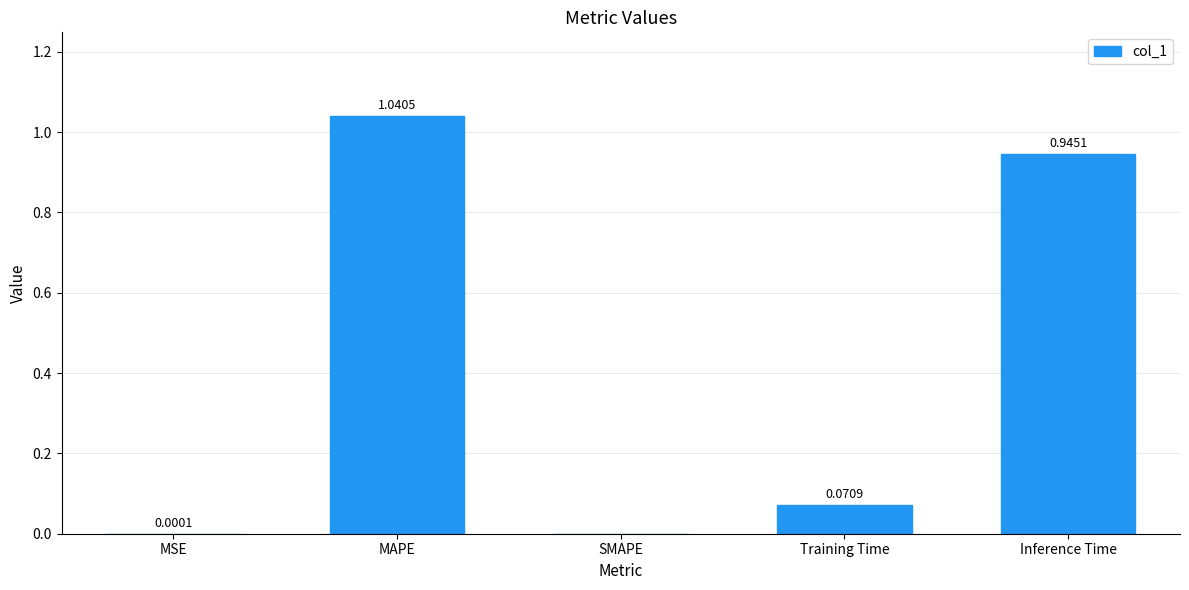

Which has a higher value, MSE or SMAPE?

MSE